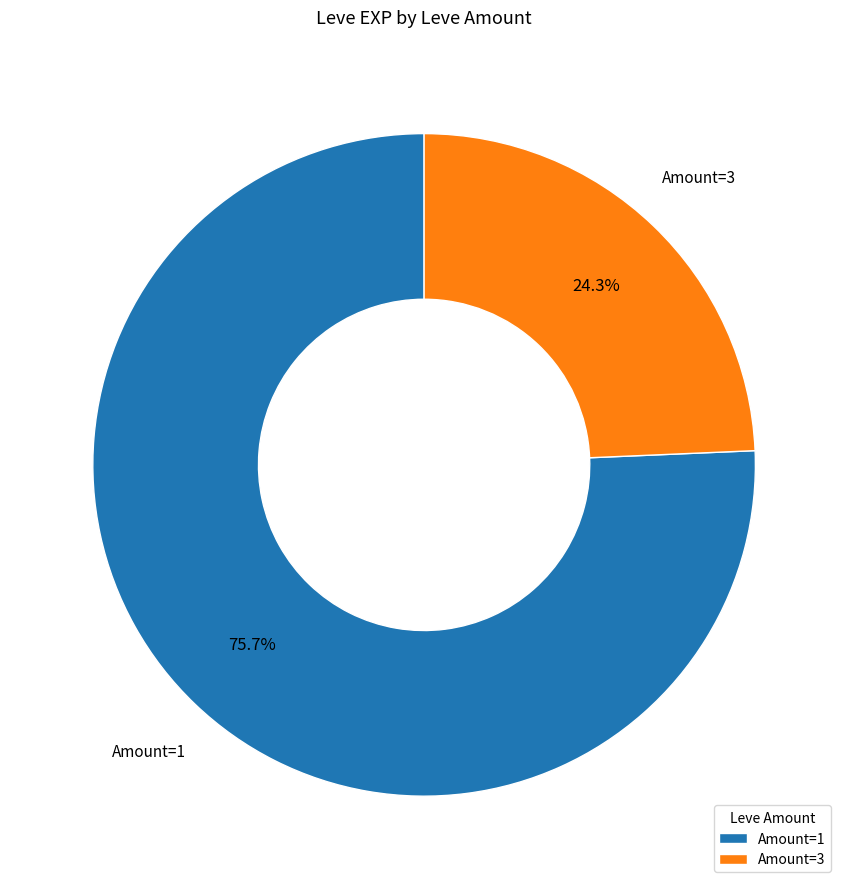

Rank the categories by value from lowest to highest.

Amount=3, Amount=1